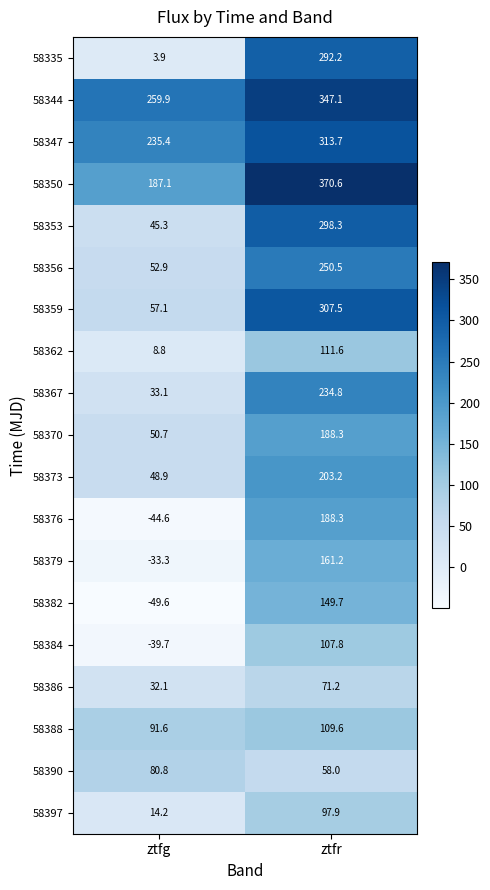

Which series has the largest range (max minus min)?

58335